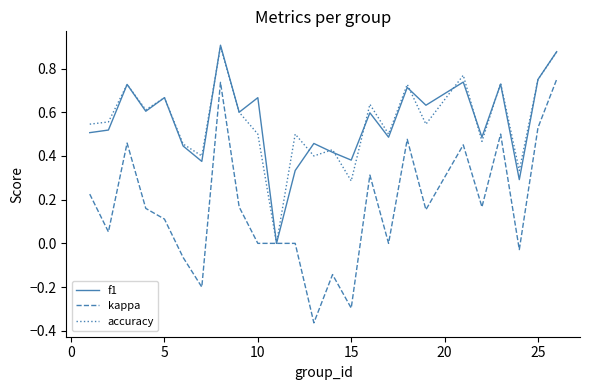

Which series has the widest spread of values?

kappa